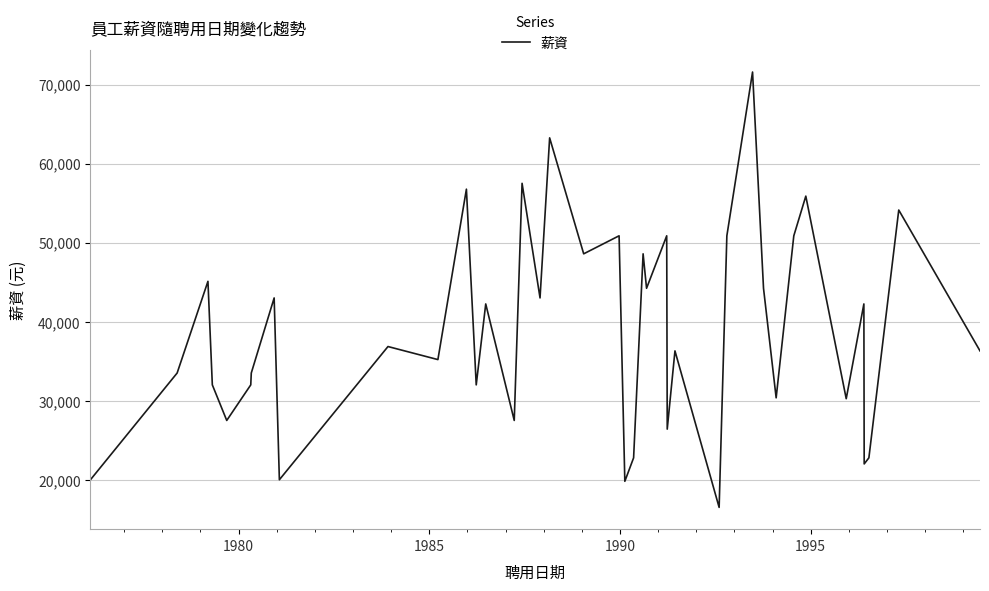

What is the smallest value displayed?

16500